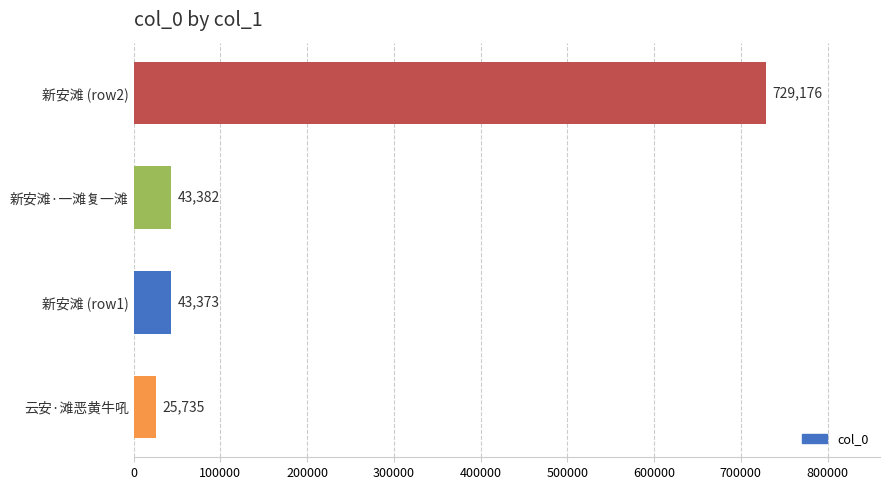

How many values are below 43382?

2